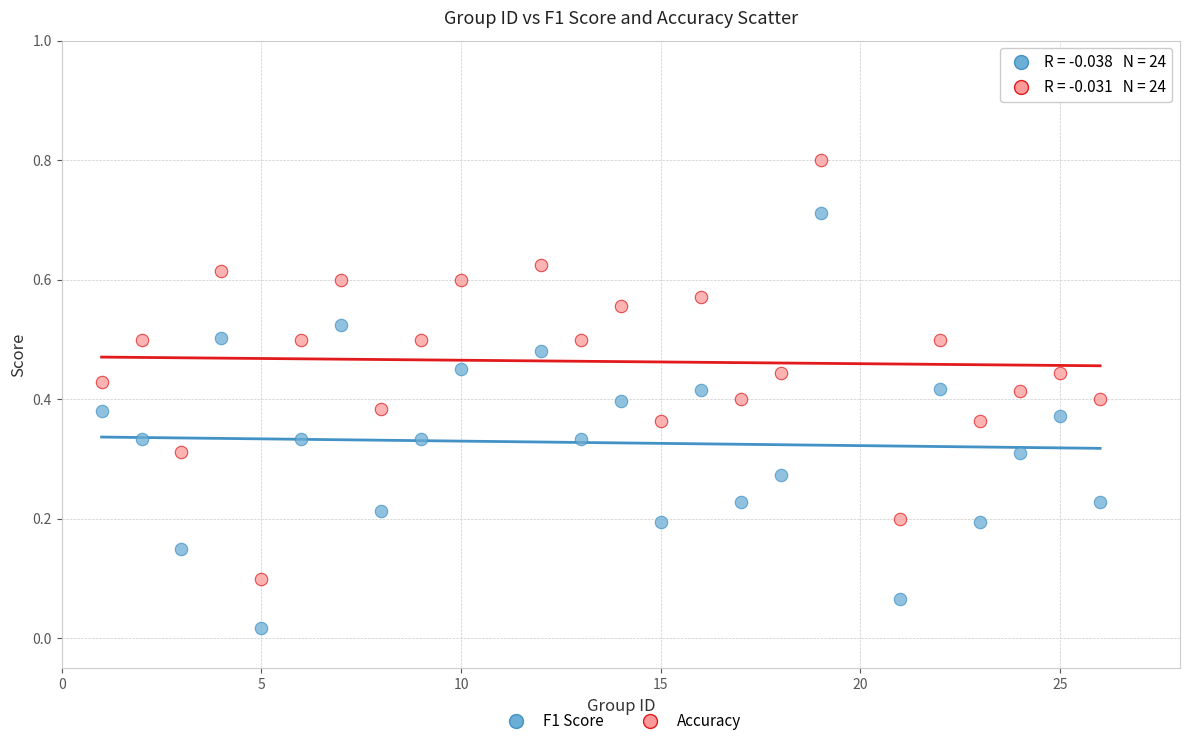

Across all data points, what is the range of Y values (max minus min)?

0.8